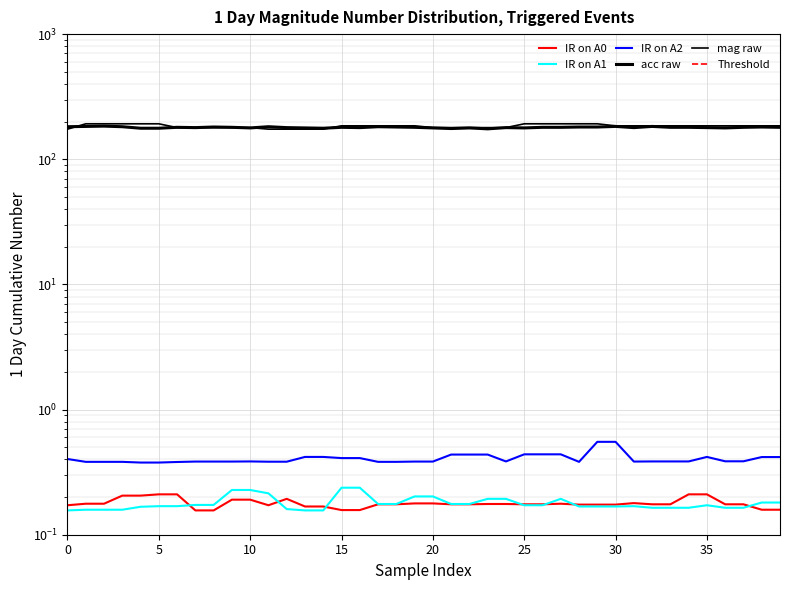

What is the difference between the highest and lowest values at 22?

178.8